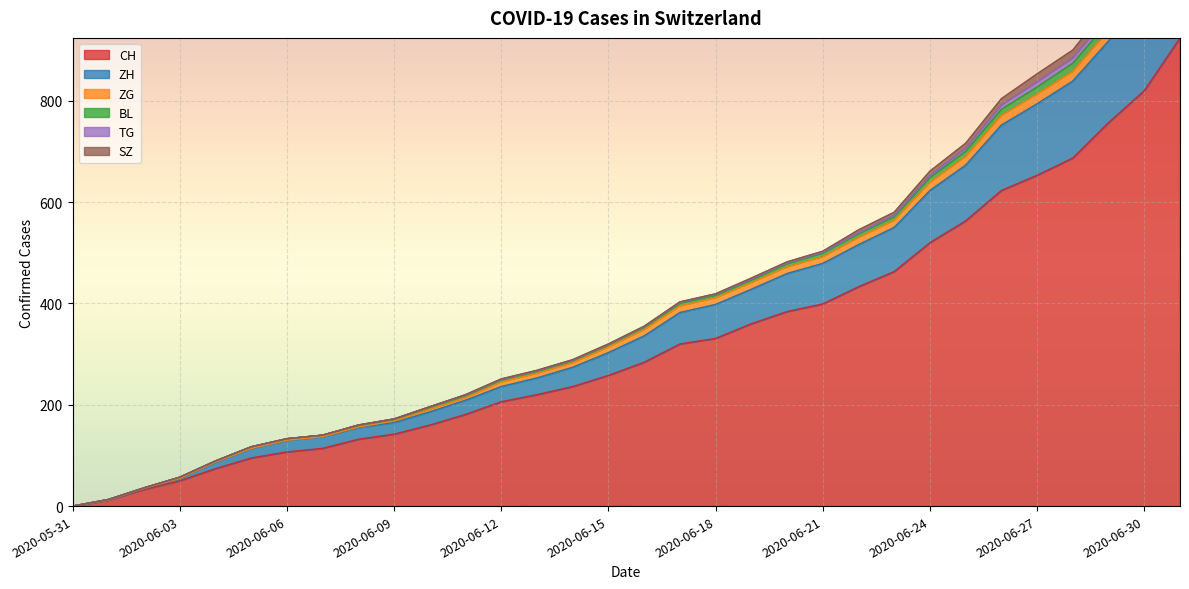

True or false: CH and ZH intersect in this chart.

False